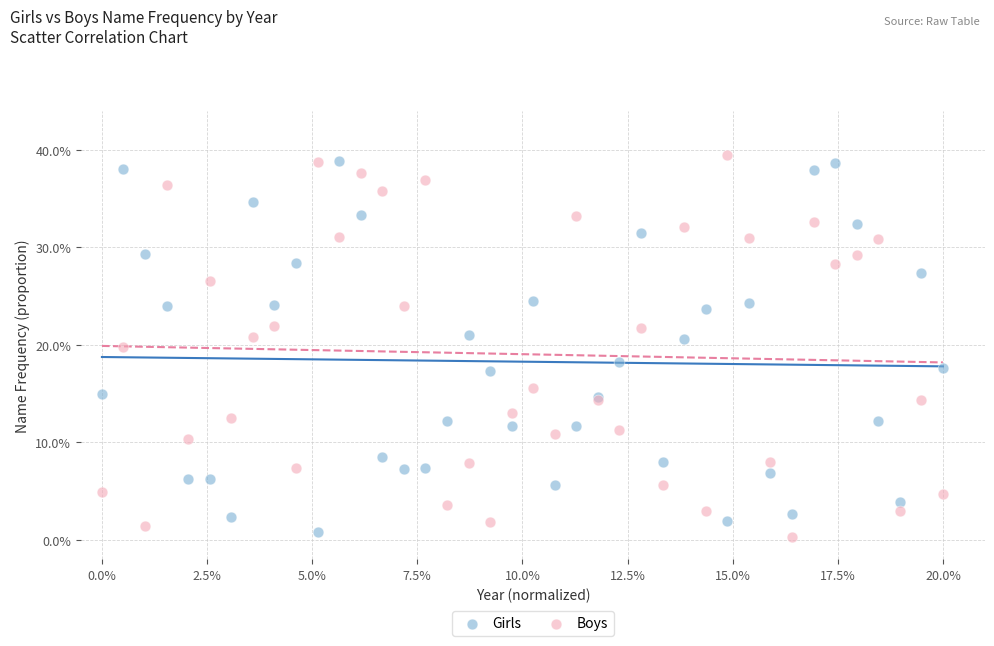

What are all the series names shown in the legend?

Girls, Boys